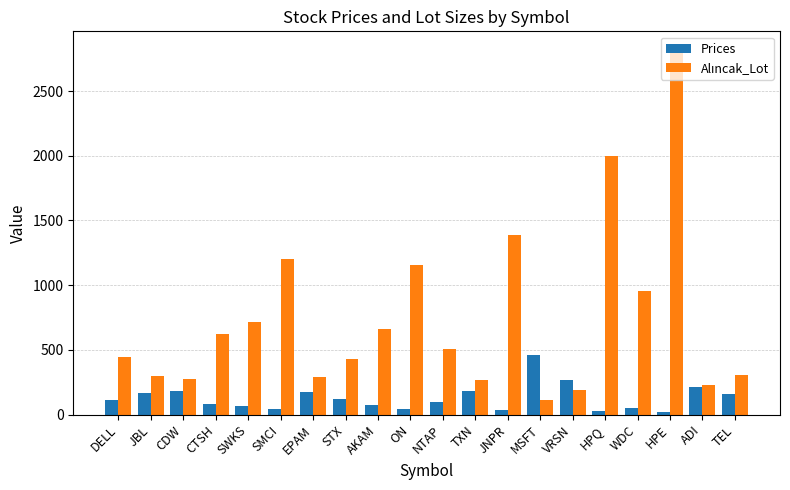

What is the sum of the Prices values at VRSN and JBL?

435.1